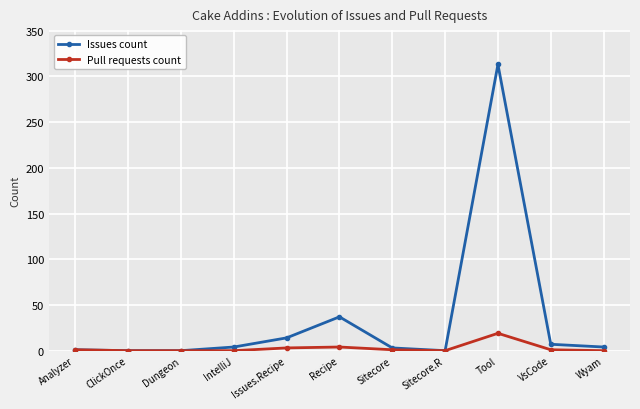

The Issues count series shows 37 at Recipe. True or false?

True